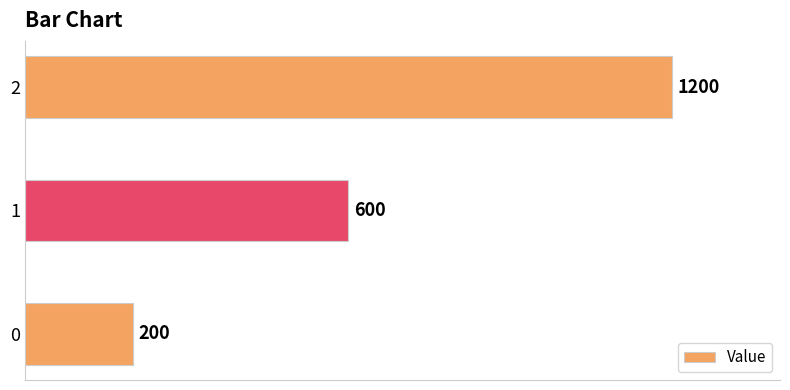

What is the difference between the maximum and minimum values?

1000